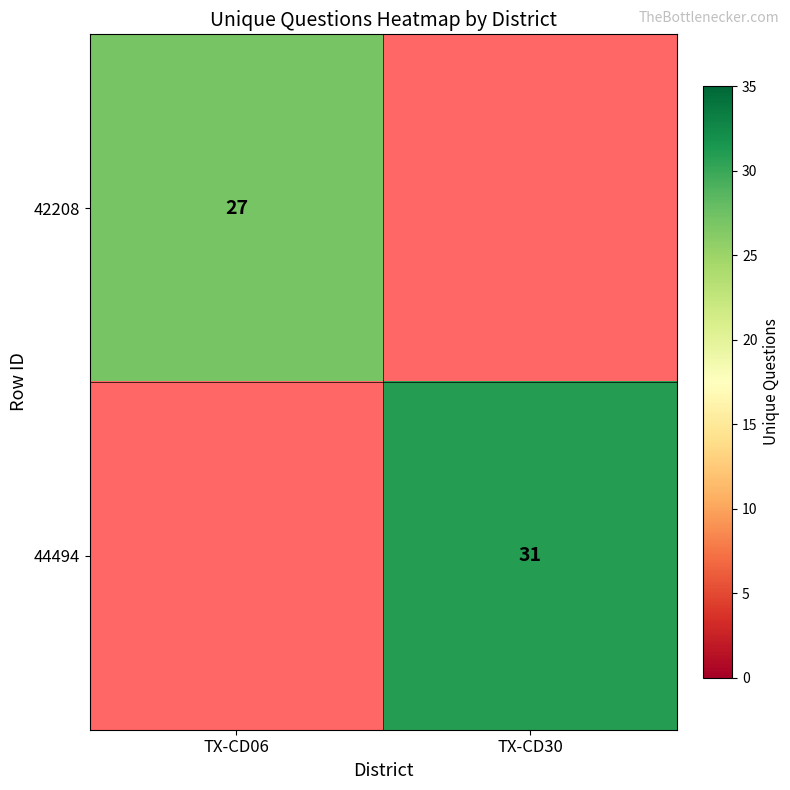

The value of 42208 at TX-CD06 is 27. True or false?

True